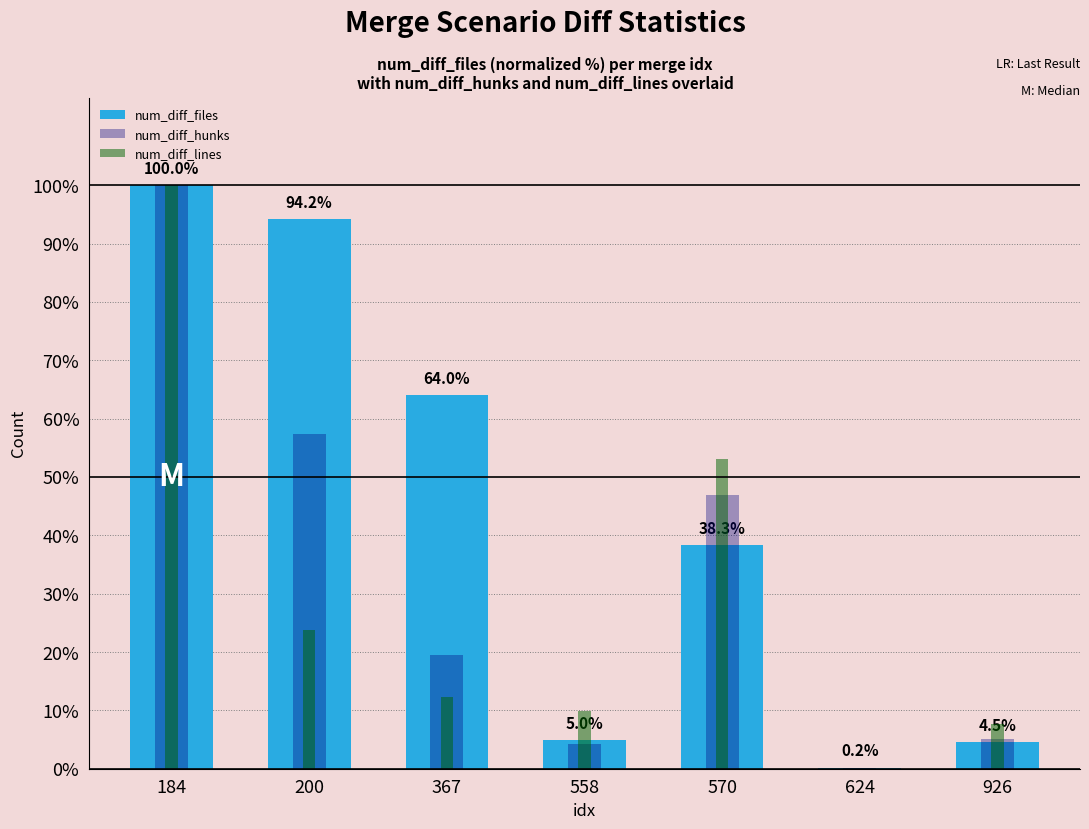

True or false: num_diff_files has a value of 64.0 at 367.

True